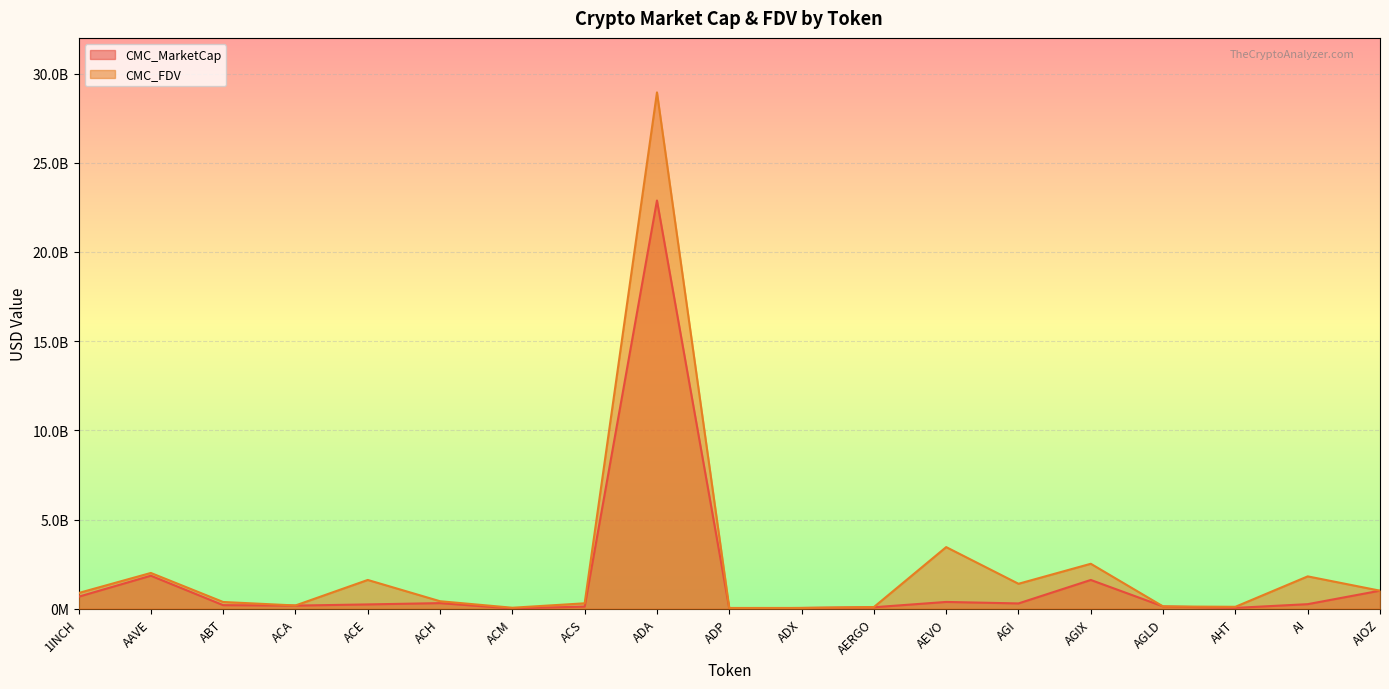

List the series in order of their overall mean, lowest first.

CMC_MarketCap, CMC_FDV